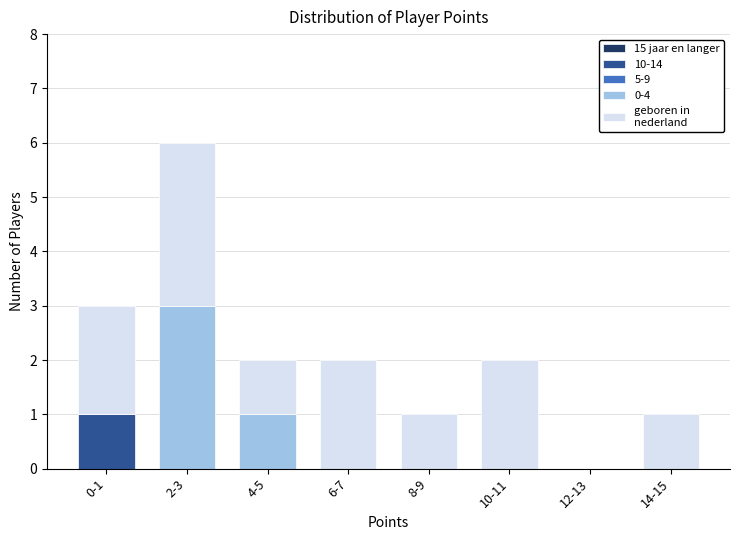

Reading right to left, list the values for the 10-14 series.

14-15=0	12-13=0	10-11=0	8-9=0	6-7=0	4-5=0	2-3=0	0-1=1